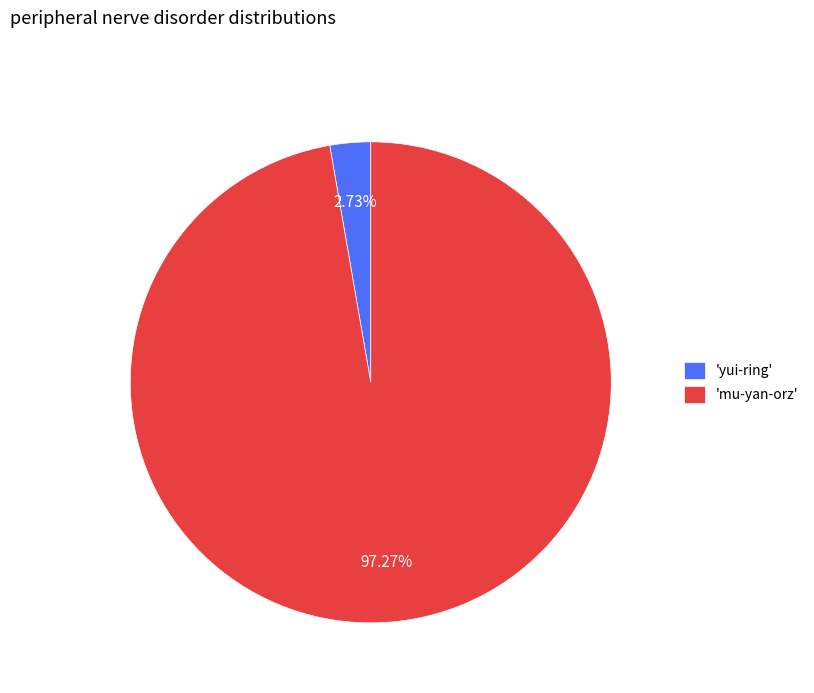

Is the sum of 'yui-ring' and 'mu-yan-orz' greater than half?

Yes